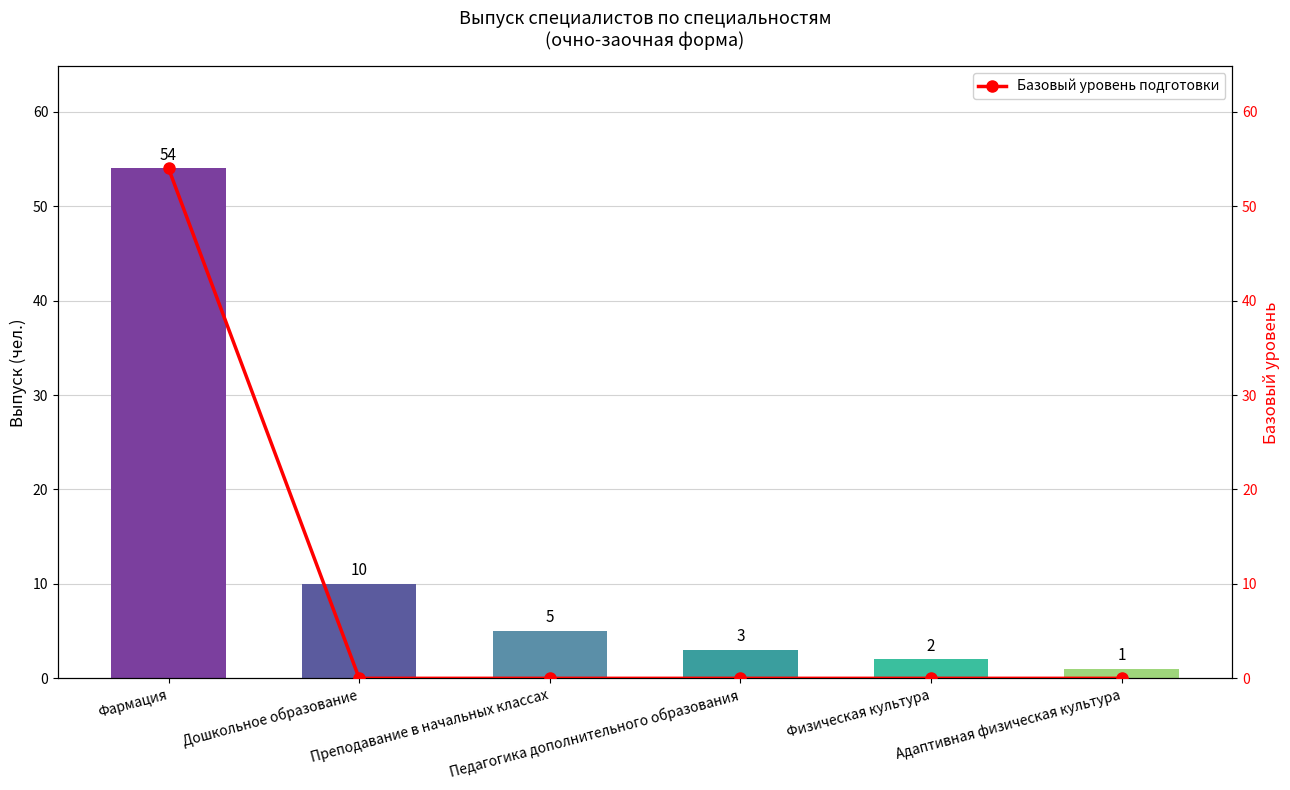

How many values in the col_12 series are below 5?

3